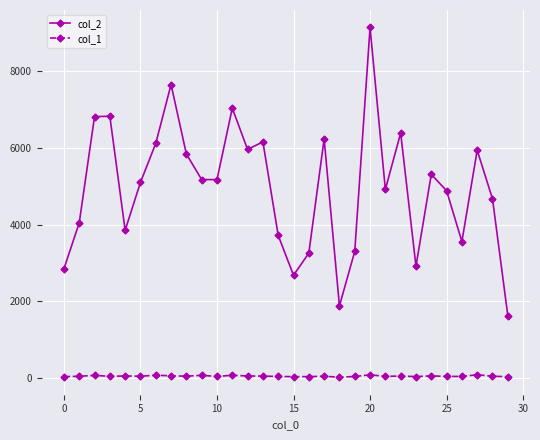

What are all the series names shown in the legend?

col_2, col_1